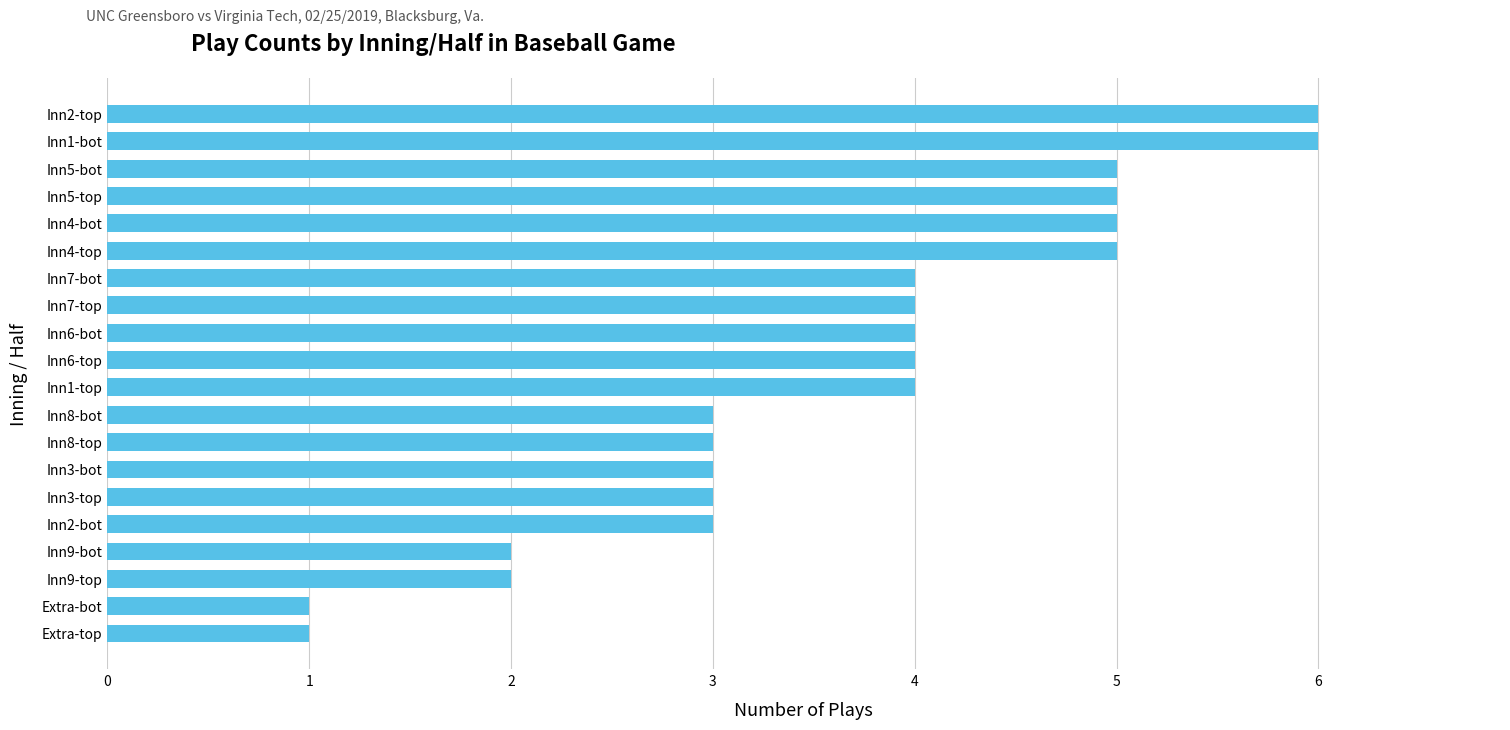

Reading top to bottom, extract all data points from this chart.

6	6	5	5	5	5	4	4	4	4	4	3	3	3	3	3	2	2	1	1